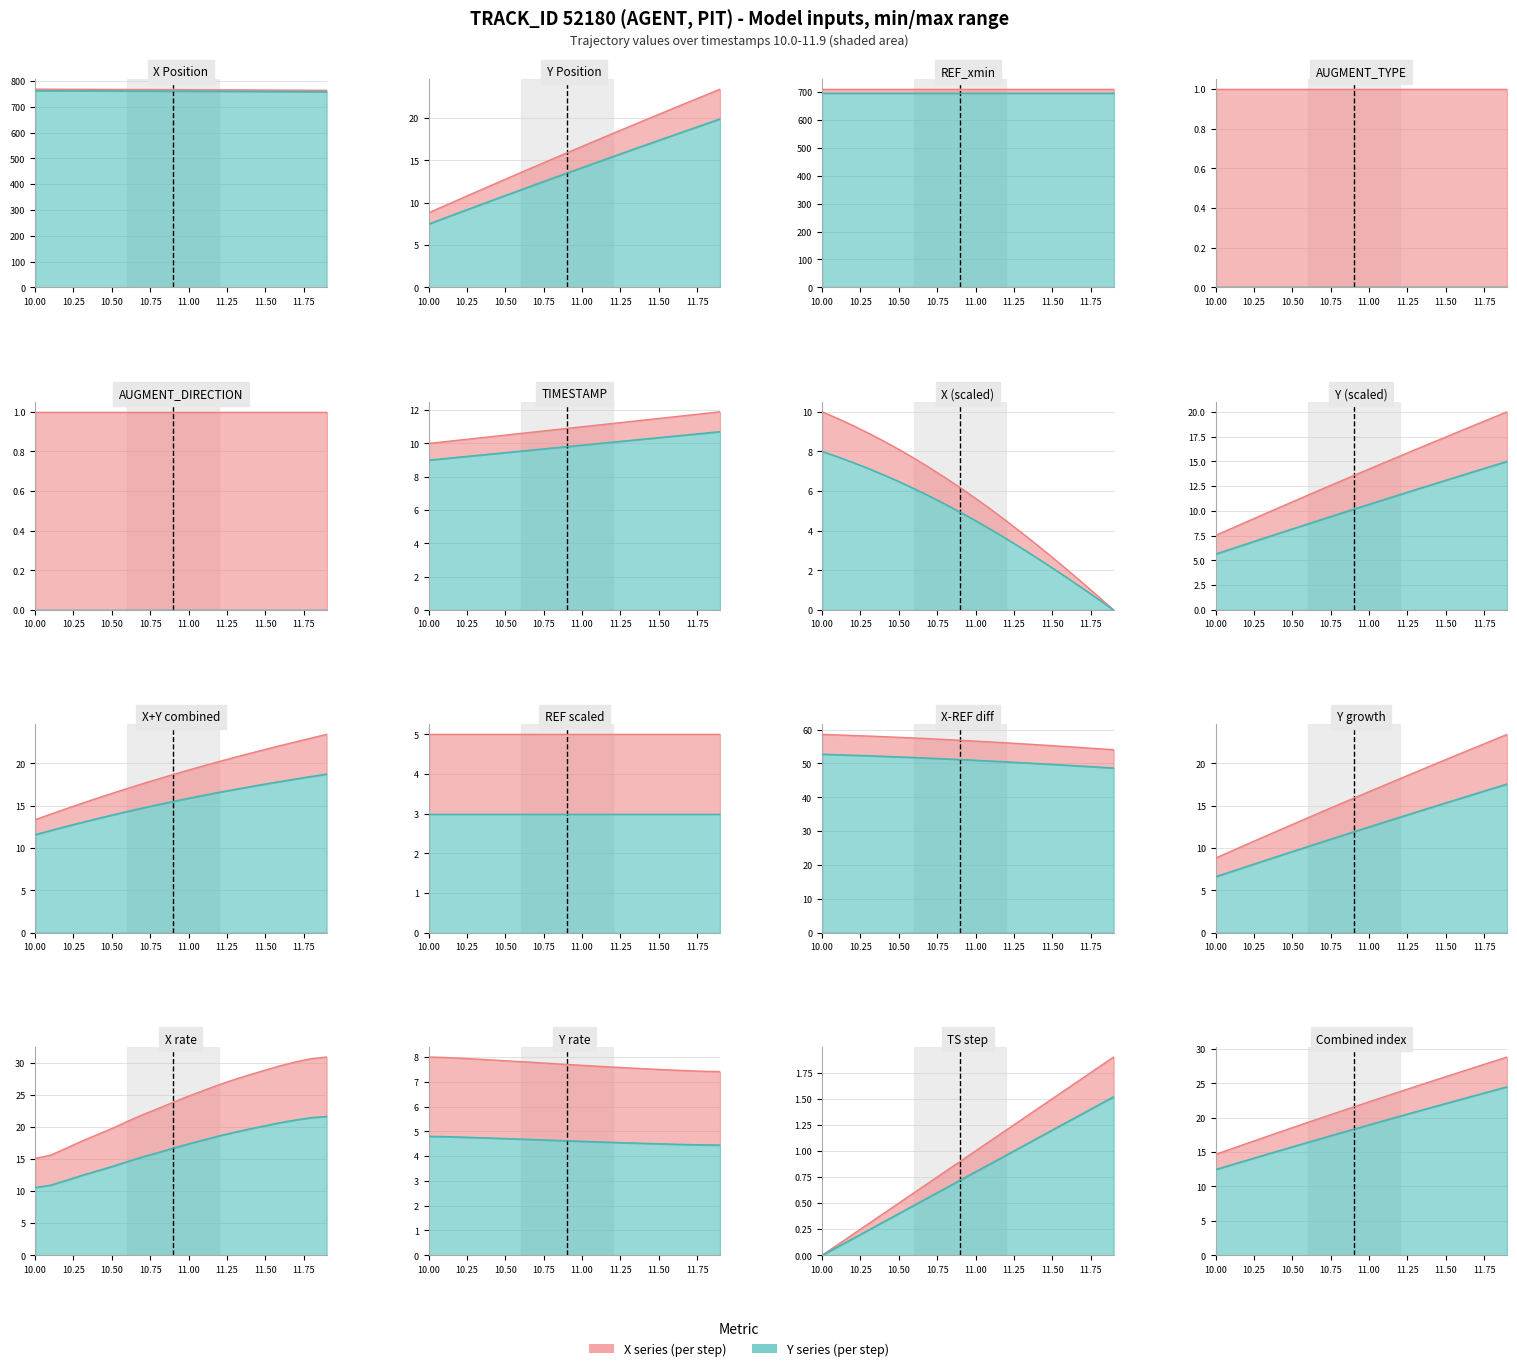

List the labels in order of Y value, smallest first.

10.0, 10.1, 10.2, 10.3, 10.4, 10.5, 10.6, 10.7, 10.8, 10.9, 11.0, 11.1, 11.2, 11.3, 11.4, 11.5, 11.6, 11.7, 11.8, 11.9